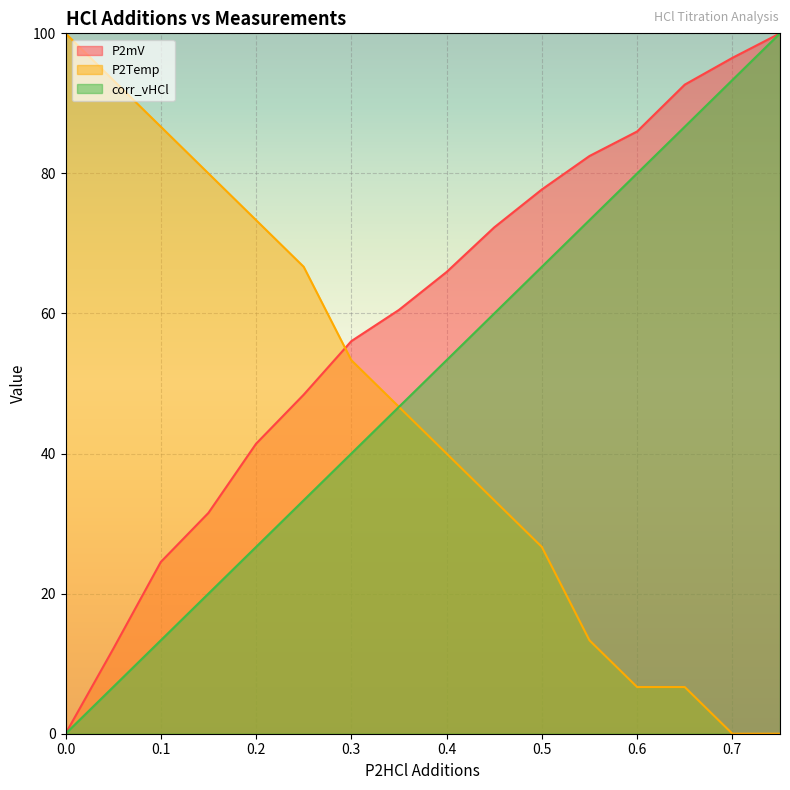

Which series has the largest total across all categories?

P2mV